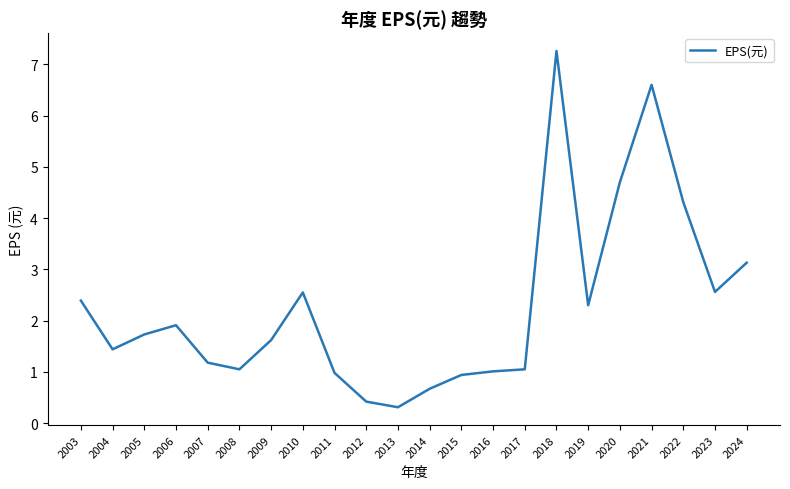

Count the number of categories in the chart.

22